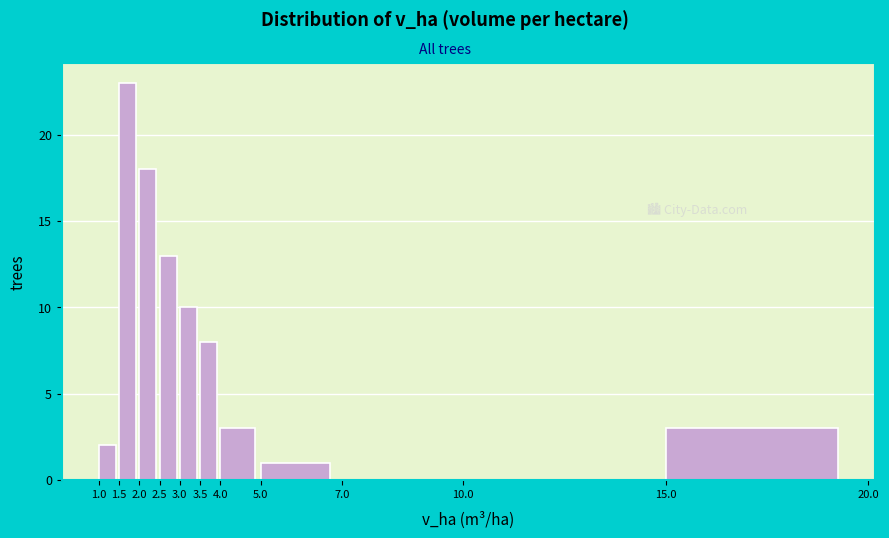

Reading left to right, transcribe this chart: for each bar, give the range it covers on the x-axis and its height. The values are not printed on the chart, so give them approximately, as read against the axis.

1.0 to 1.5: 2
1.5 to 2.0: 23
2.0 to 2.5: 18
2.5 to 3.0: 13
3.0 to 3.5: 10
3.5 to 4.0: 8
4.0 to 5.0: 3
5.0 to 7.0: 1
7.0 to 10.0: 0
10.0 to 15.0: 0
15.0 to 20.0: 3